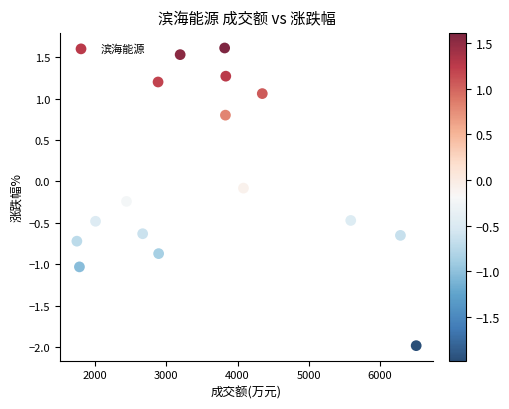

What is the range of X values (max minus min)?

4760.0